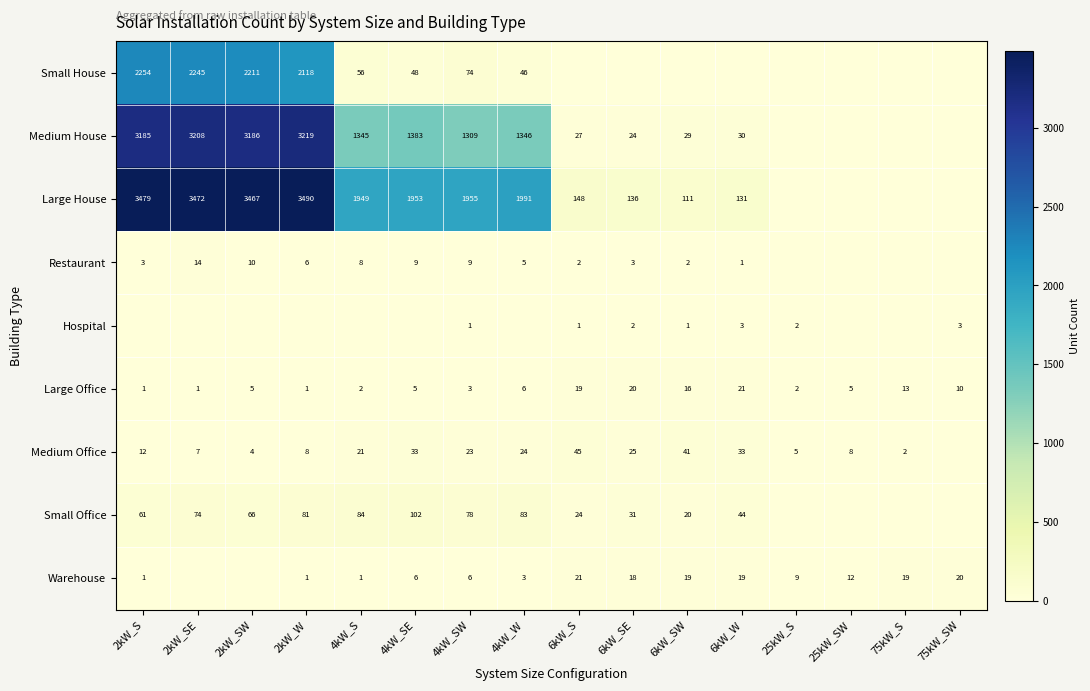

At which label does Warehouse reach its minimum?

2kW_SE